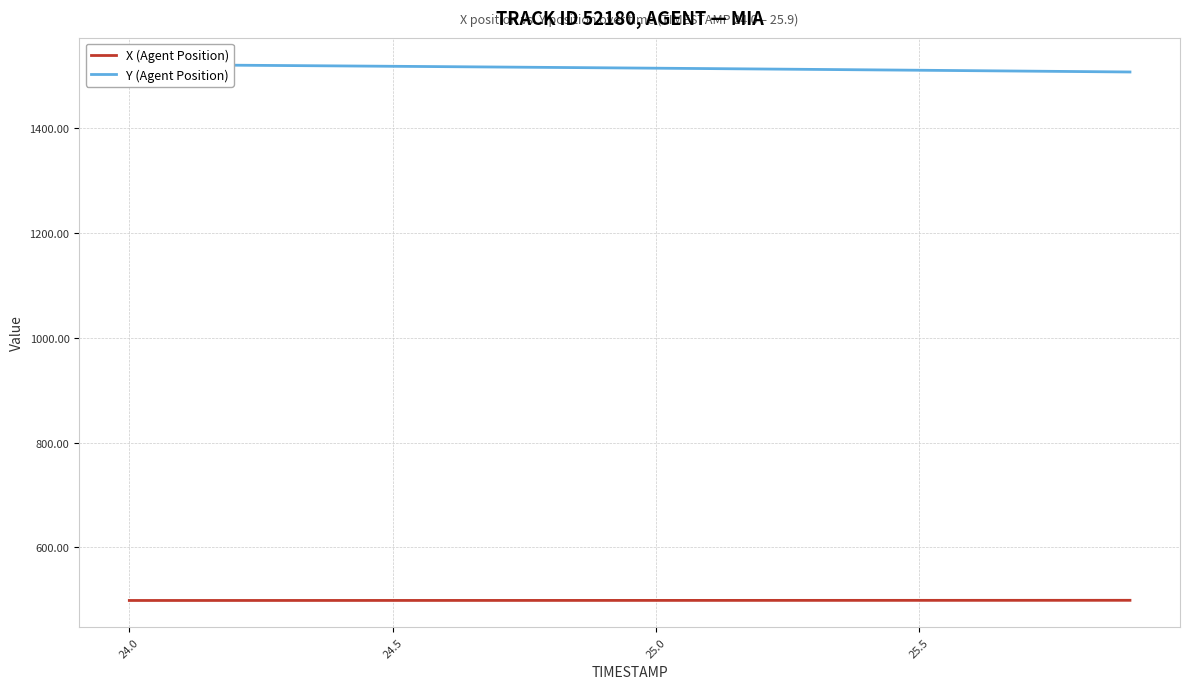

What is the smallest value displayed?

498.9